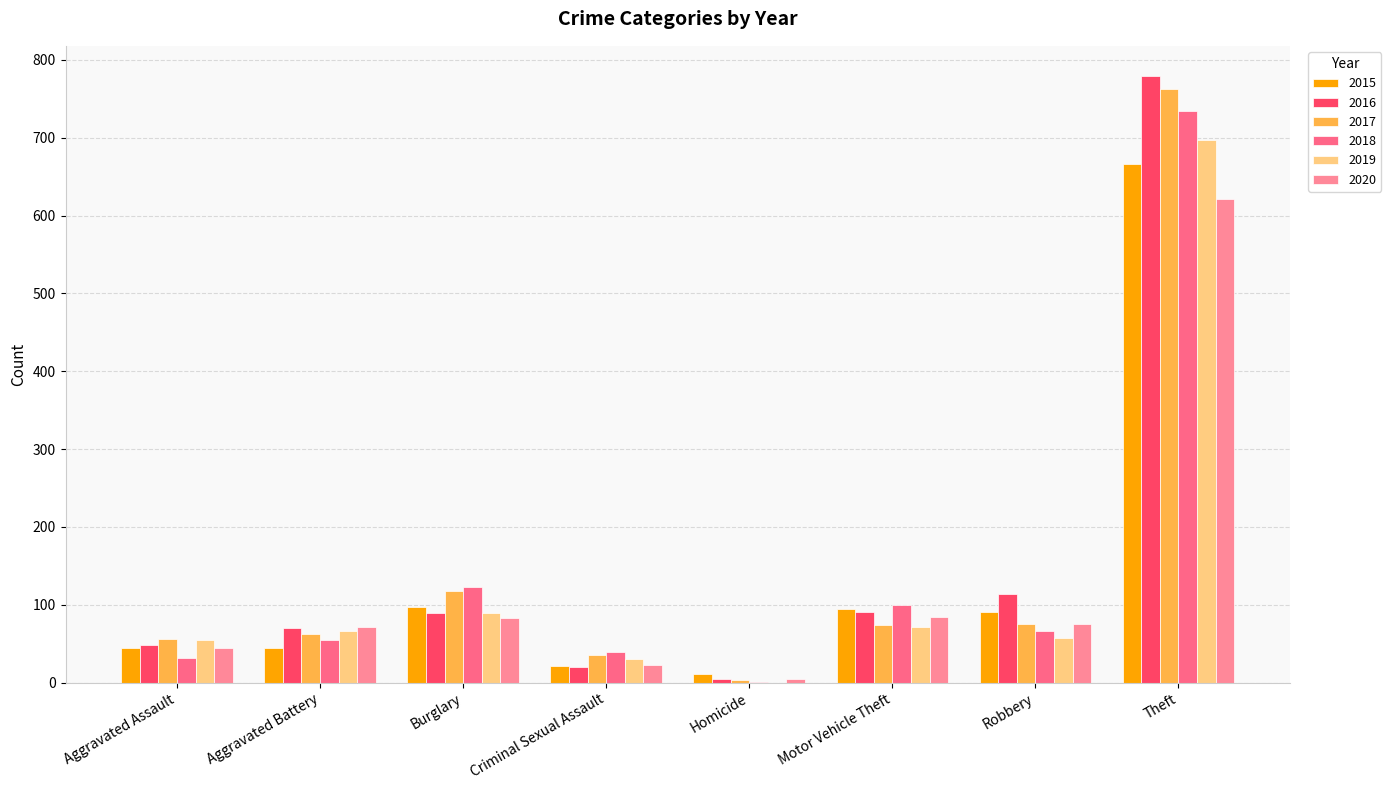

At which label is 2016 closest to 392?

Robbery